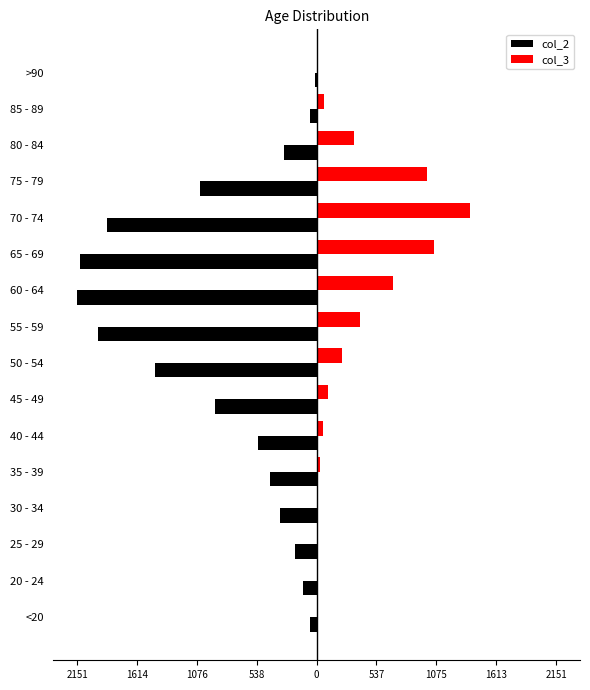

What is the value of the col_3 bar at the 4th from the left?

14